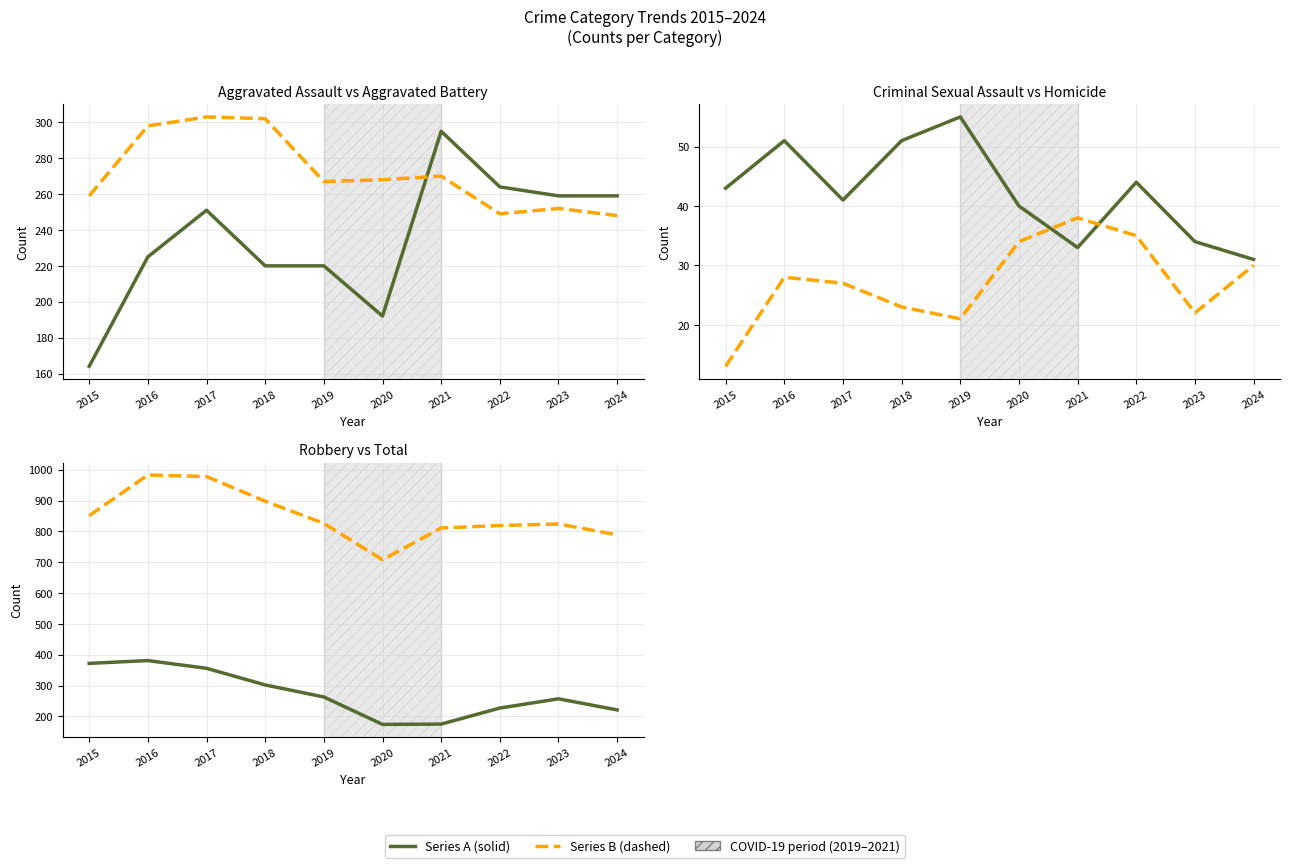

Which series changed the most between 2017 and 2022?

Total